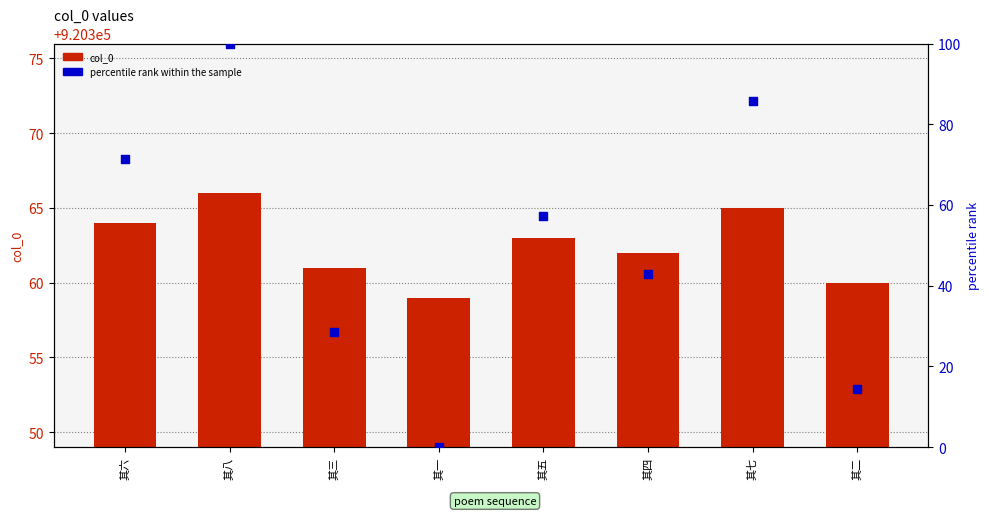

What are all the series names shown in the legend?

col_0, percentile rank within the sample